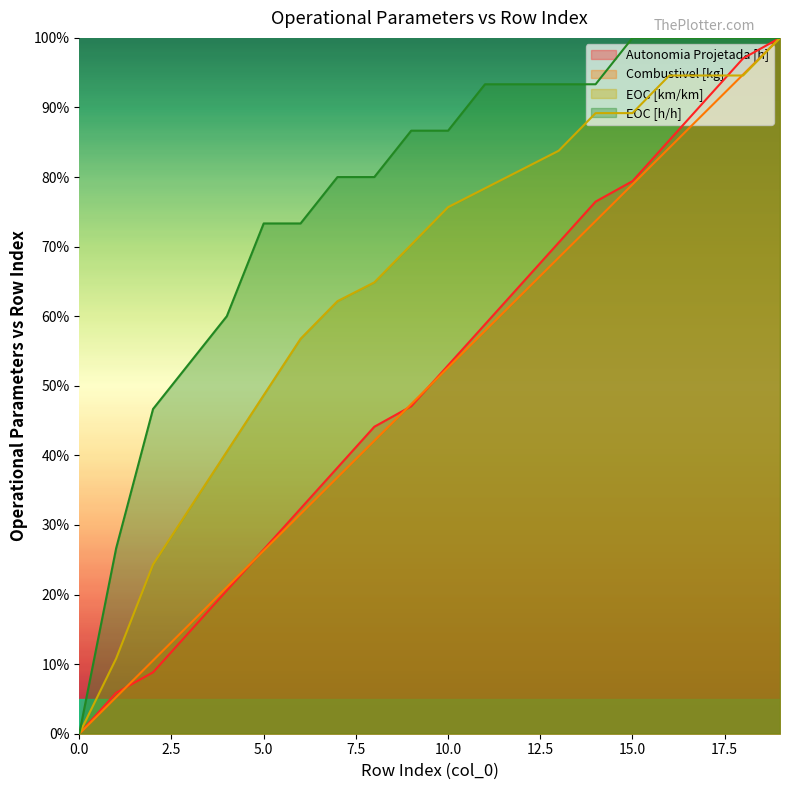

Is the value of Combustivel [kg] at 13 greater than the value of EOC [h/h] at 4?

Yes